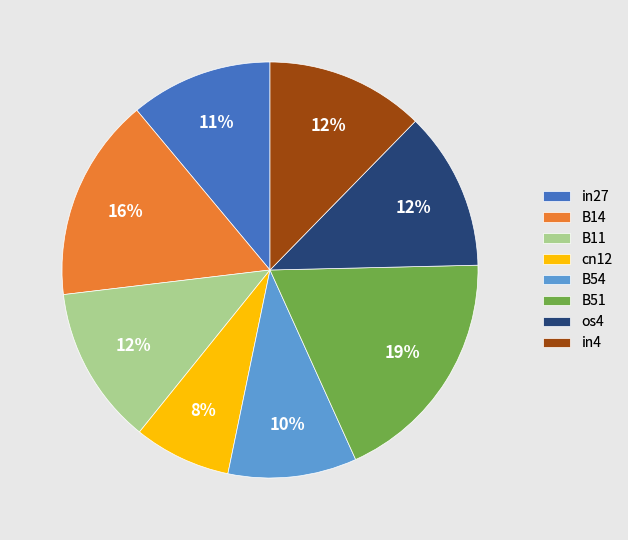

True or false: B11 accounts for 12% of the total.

True